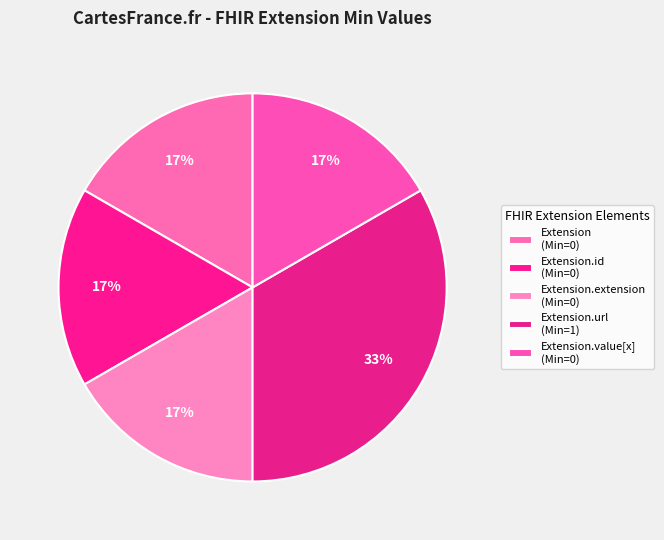

What is the smallest slice in the pie chart?

Extension